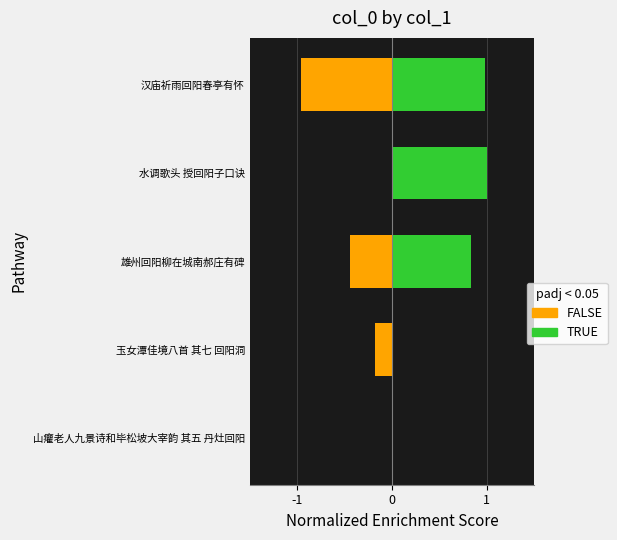

The value at 雄州回阳柳在城南郝庄有碑 is -0.1. True or false?

False